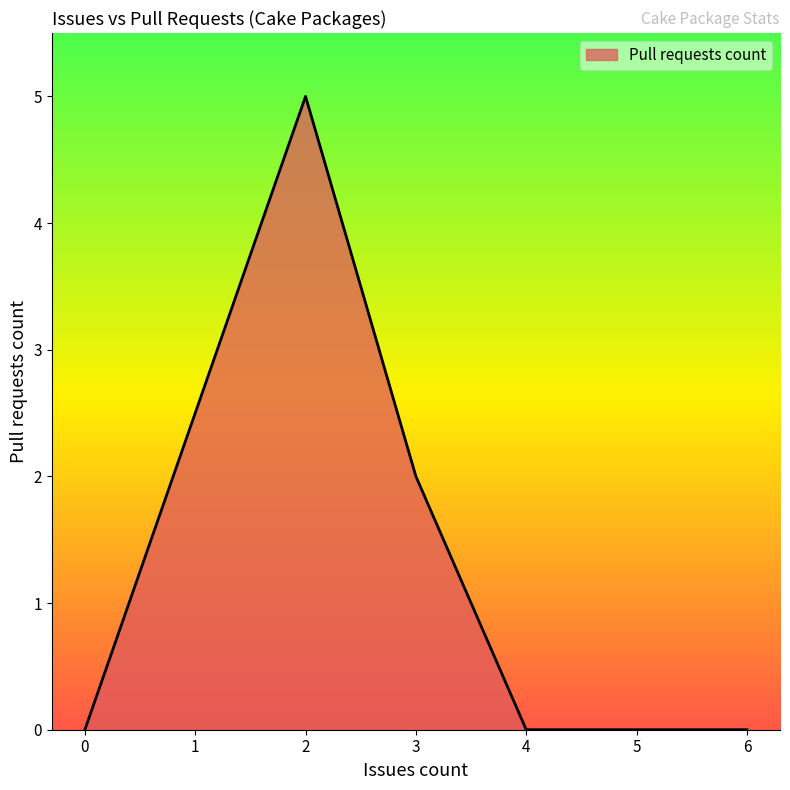

Is it true that the value at 6 is 0?

True